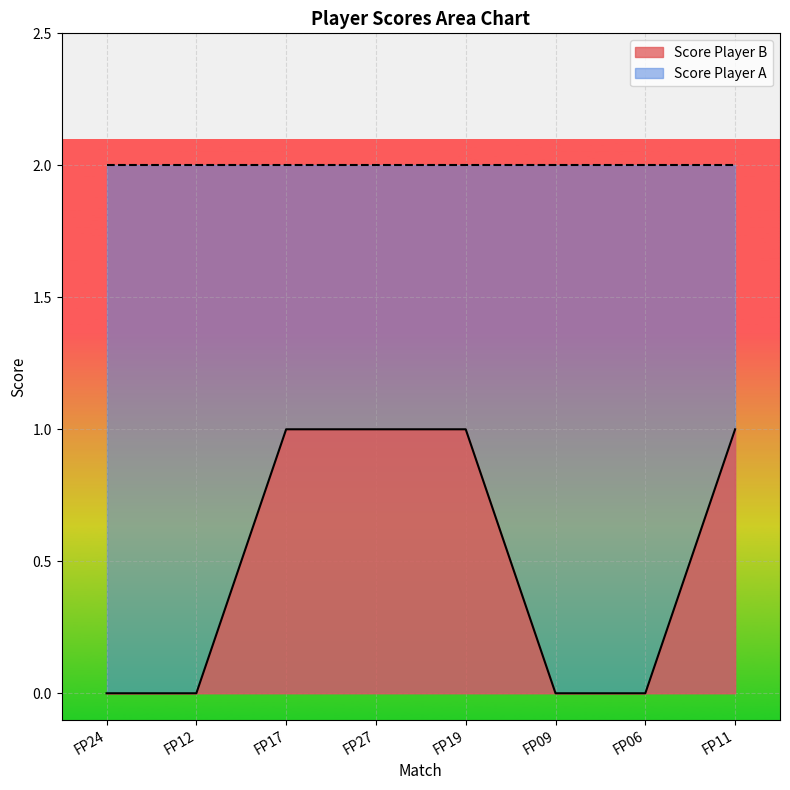

Reading left to right, extract all data points from this chart.

FP24=0	FP12=0	FP17=1	FP27=1	FP19=1	FP09=0	FP06=0	FP11=1